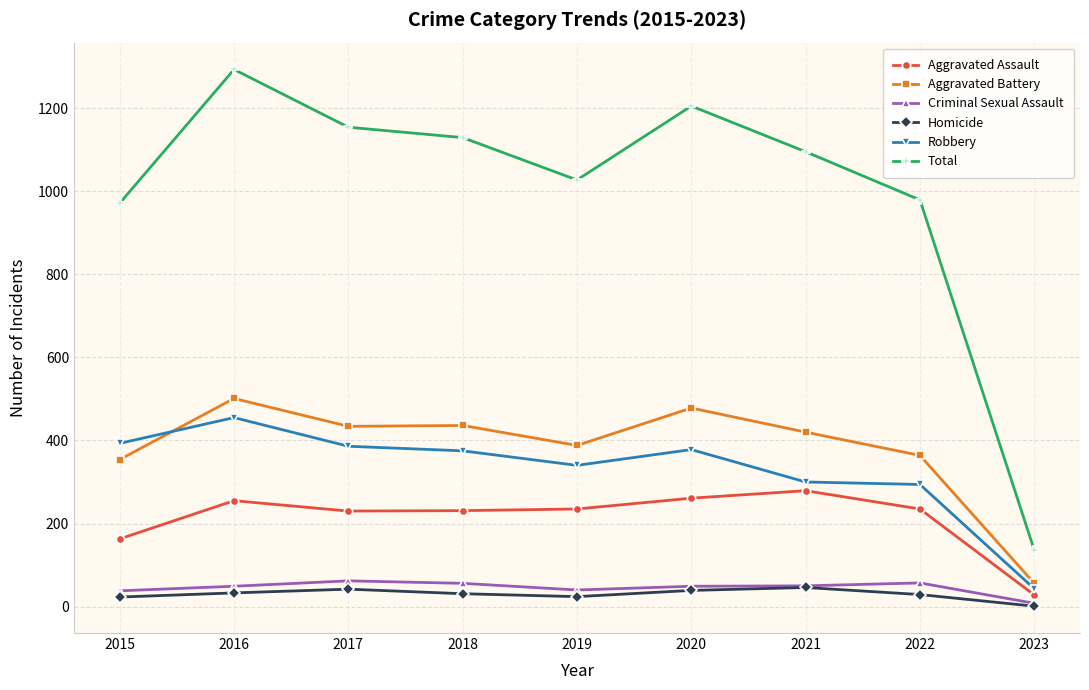

What is the sum of the Homicide values at 2015 and 2020?

62